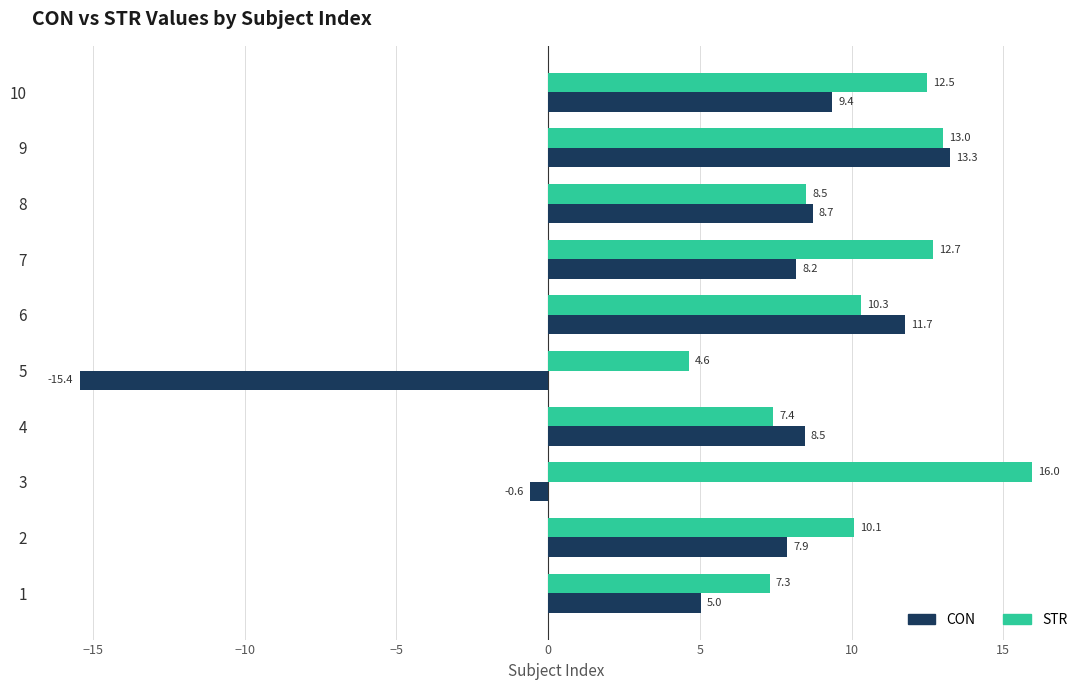

What is the total value across all series at 5?

-10.8